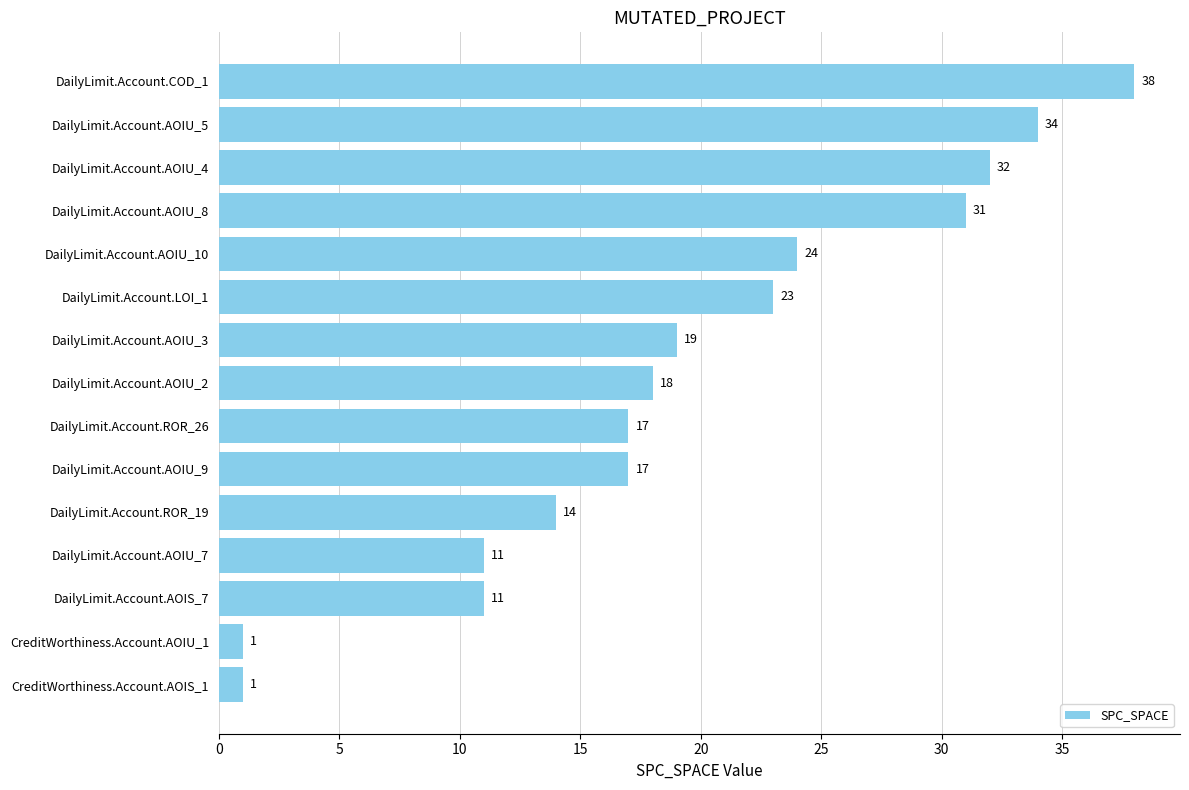

What position from the bottom is DailyLimit.Account.COD_1?

15